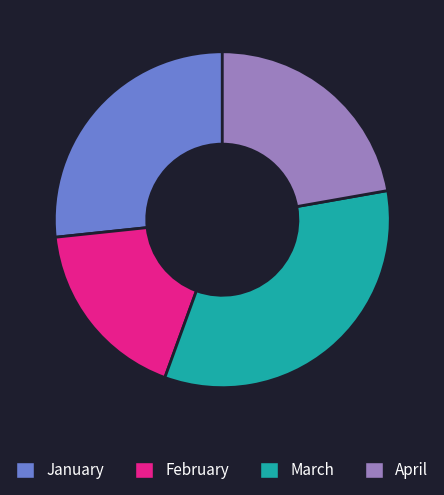

The March slice represents 21% of the pie. True or false?

False